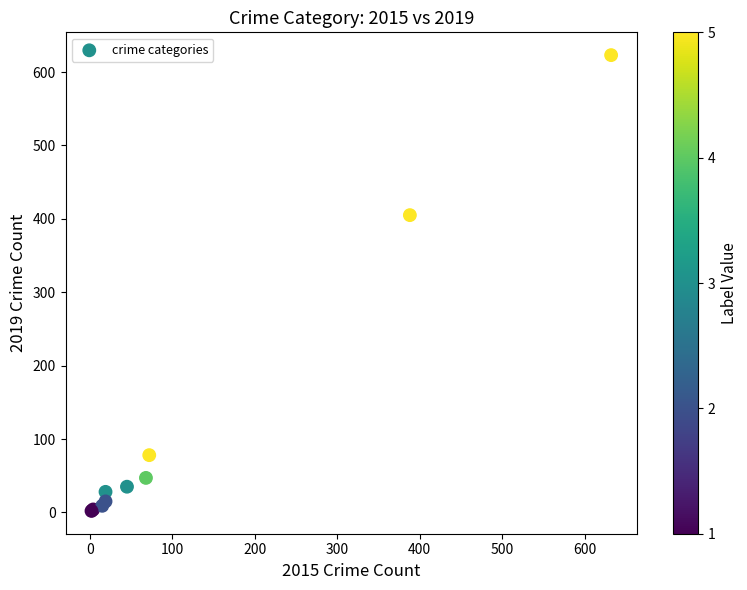

What Y value in the scatter plot is closest to 312?

405